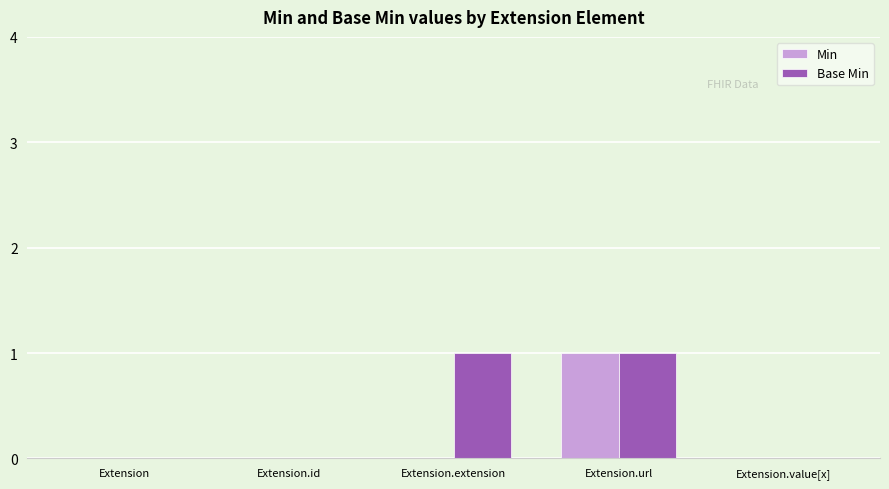

Between Extension.extension and Extension.url, which series saw the biggest shift?

Min